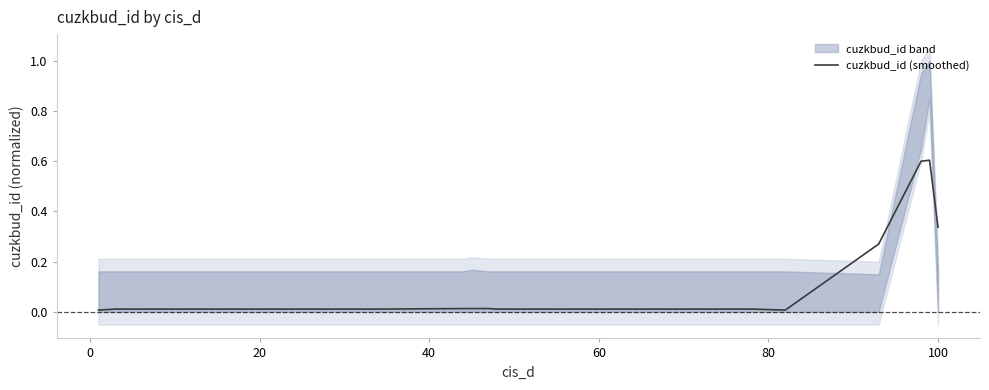

True or false: the data shows 0.0 at 12.

False